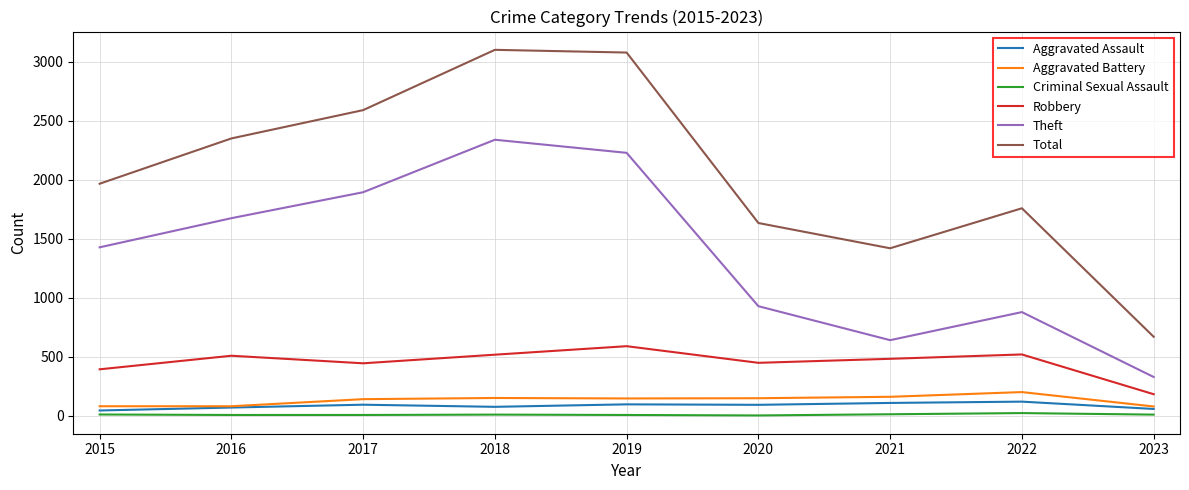

At which label does Criminal Sexual Assault first exceed 11?

2015